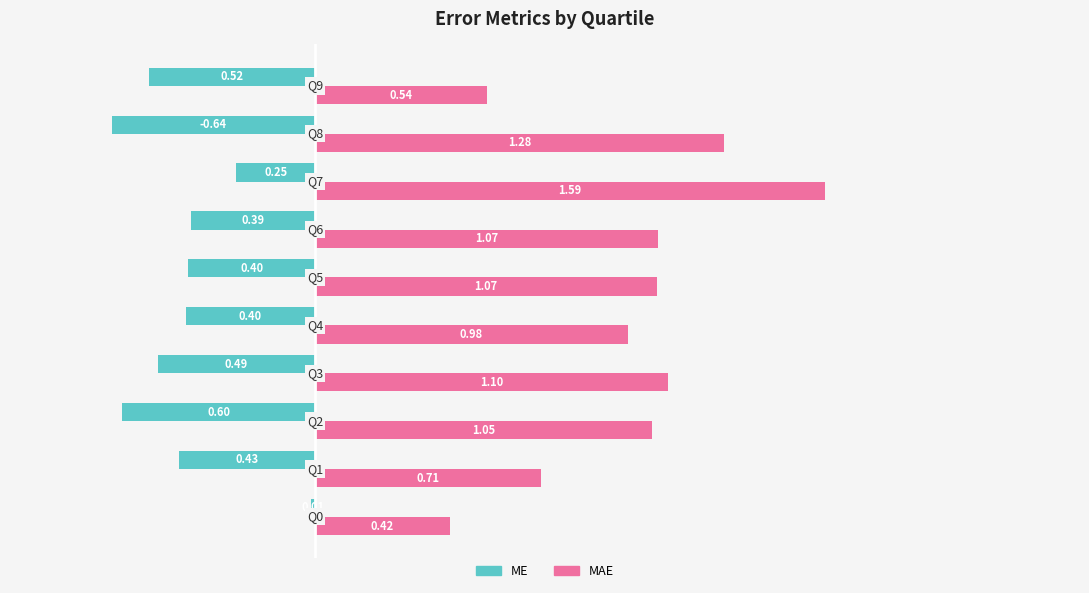

Which series has the widest spread of values?

MAE